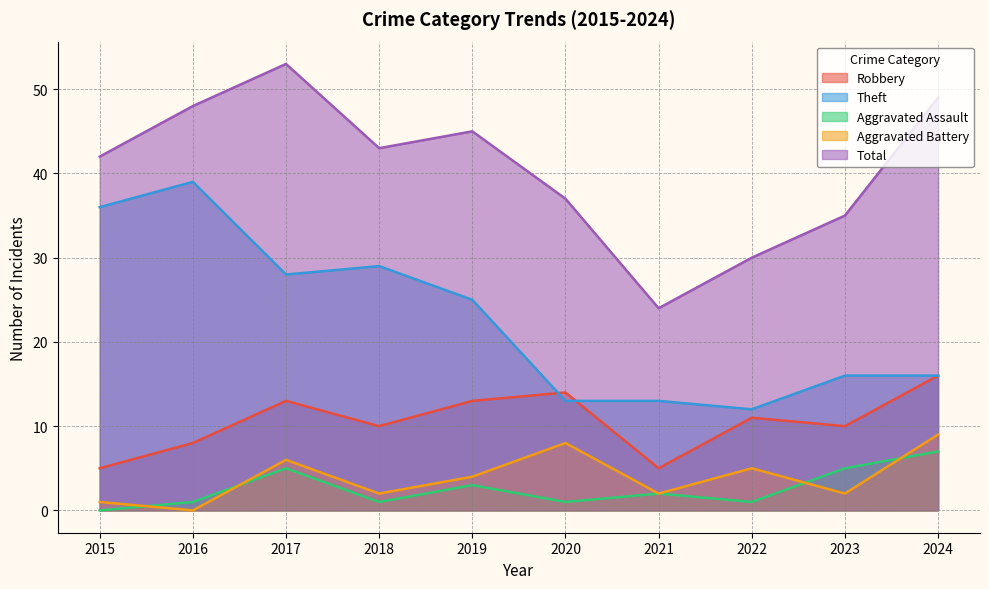

What is the difference between the second highest and second lowest values in the Theft series?

23